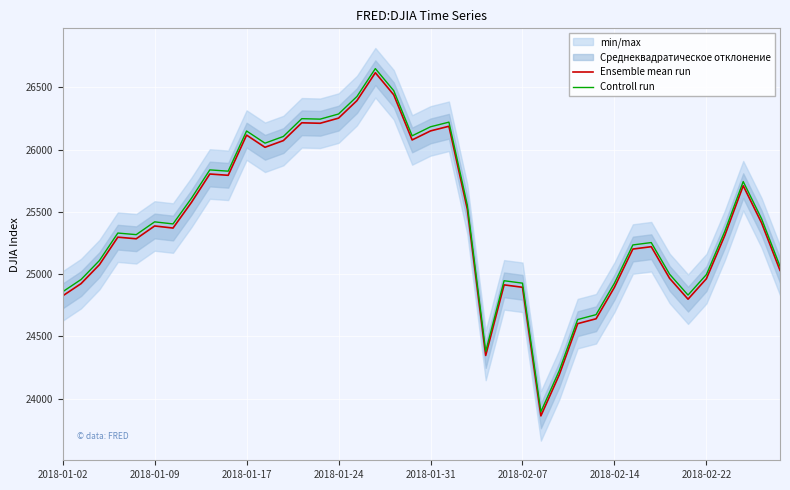

What is the lowest value of the Ensemble mean run series?

23860.5